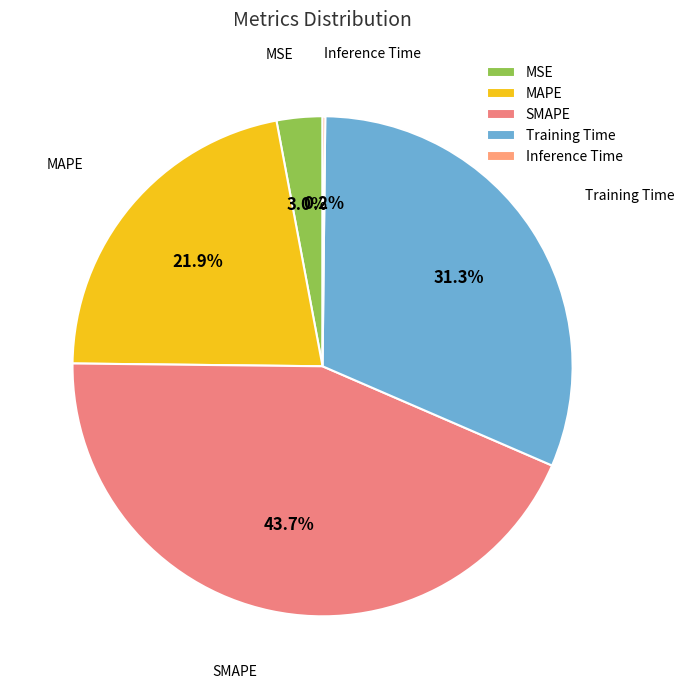

Is Training Time the majority of the pie?

No